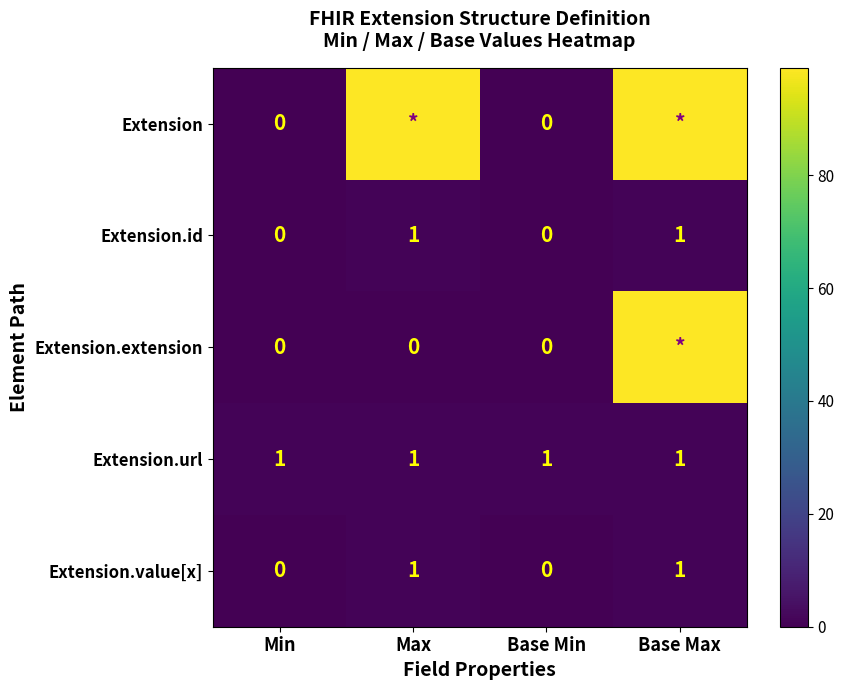

The value of Extension.id at Min is -1. True or false?

False